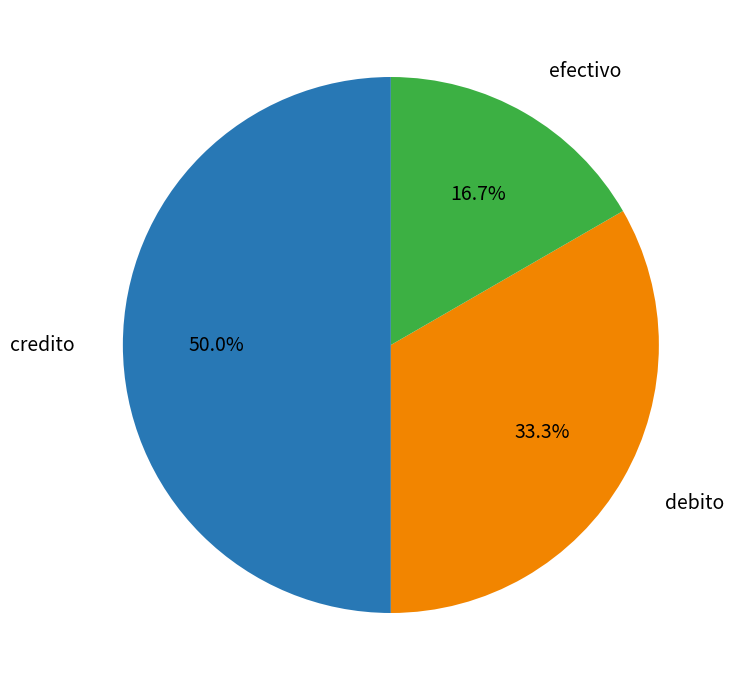

What is the ratio of the value at efectivo to the value at credito?

0.3